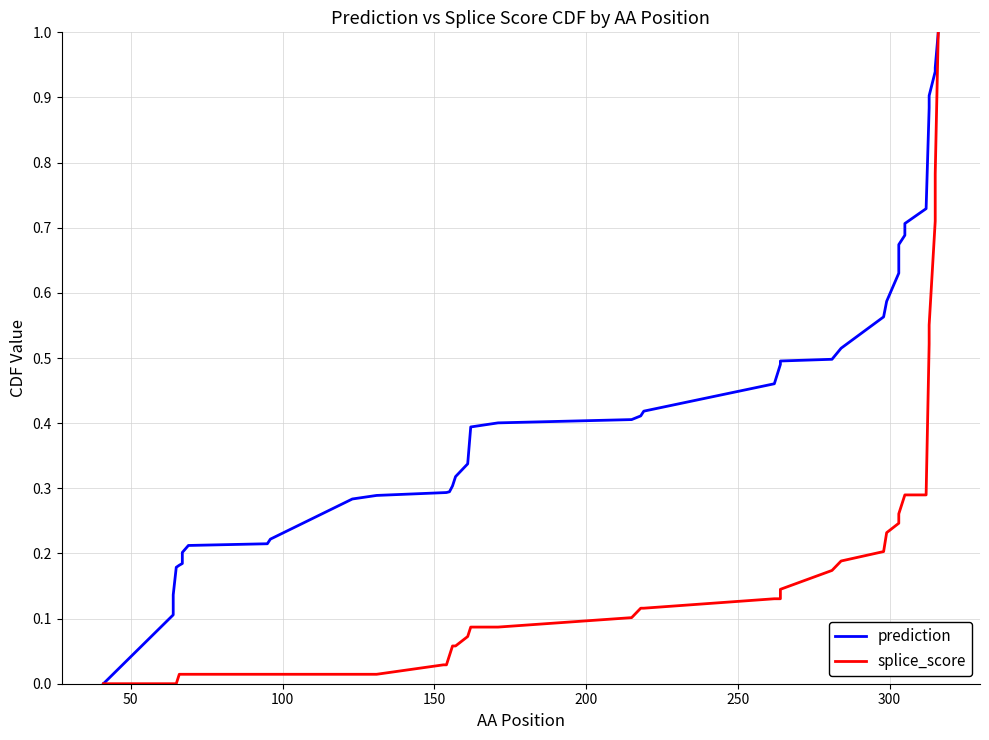

Is the value of splice_score at 37 greater than the value of prediction at 9?

Yes